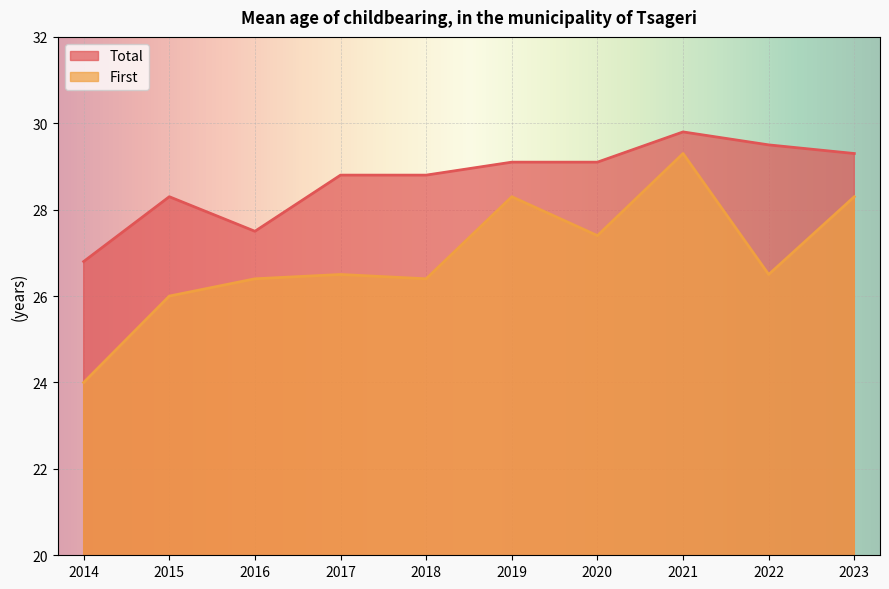

What is the sum of the Total values at 2016 and 2022?

57.0